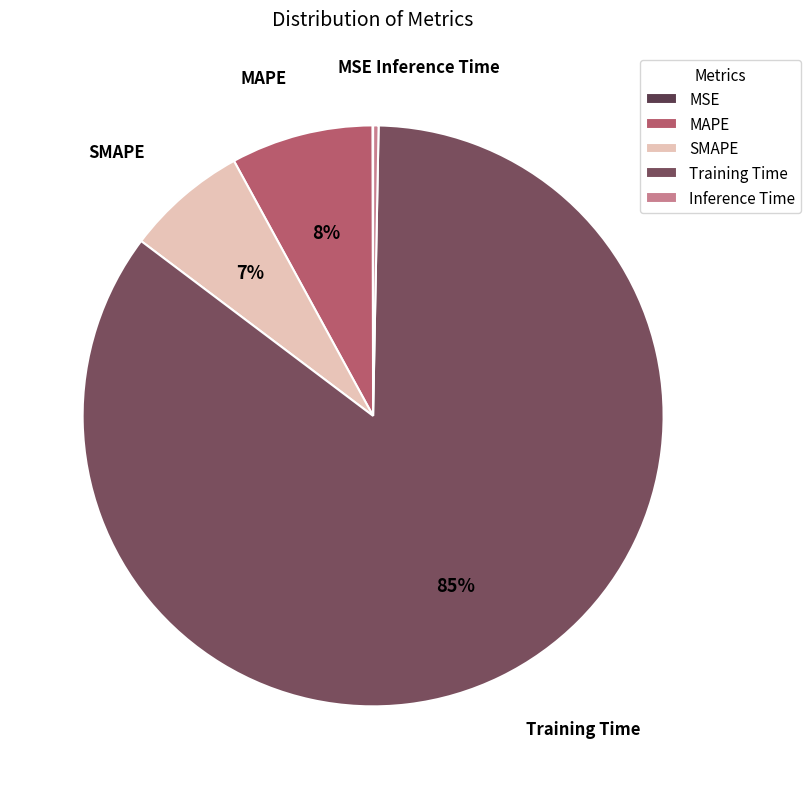

To the nearest percent, what is the combined percentage of SMAPE and Training Time?

92%